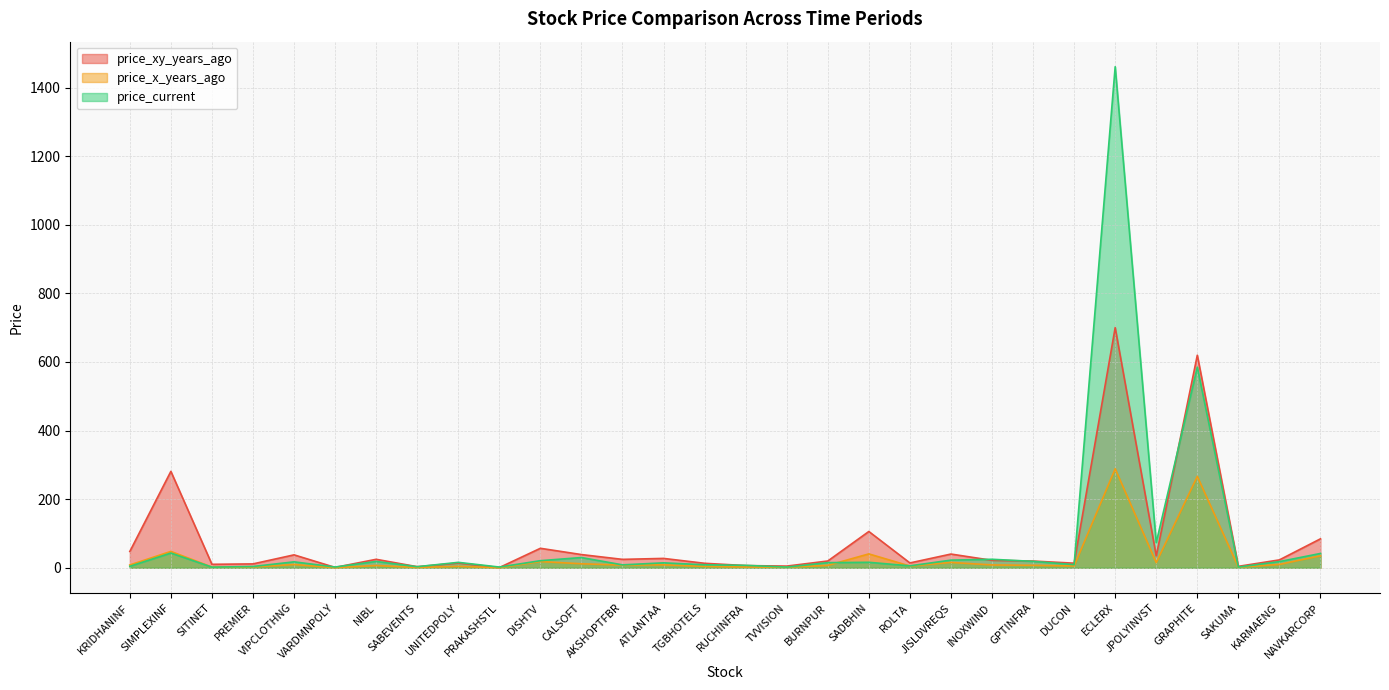

True or false: price_x_years_ago and price_xy_years_ago cross at least once.

False